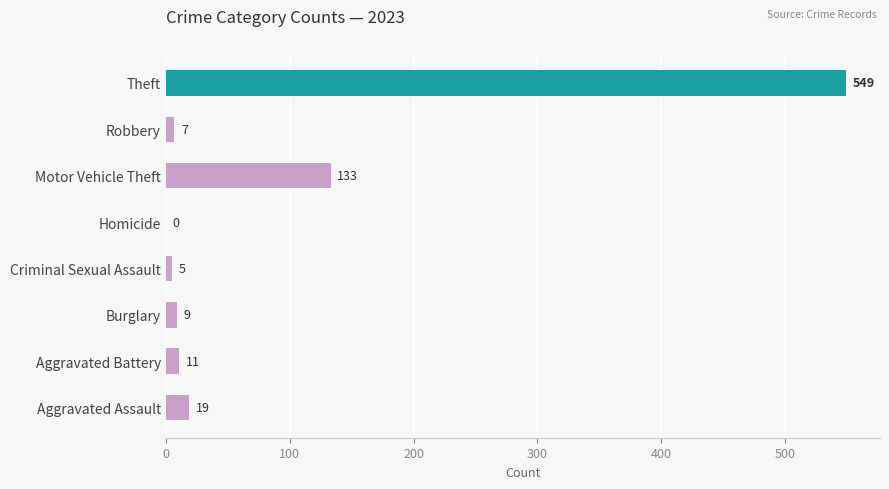

Is it true that the value at Burglary is 9?

True